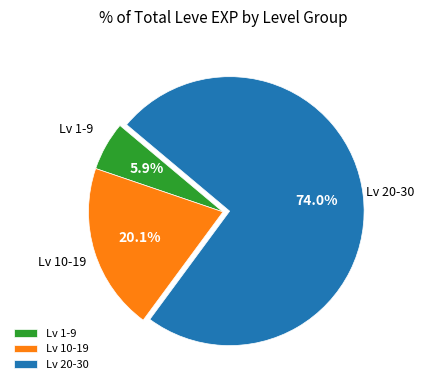

Does any single category account for the majority?

Yes